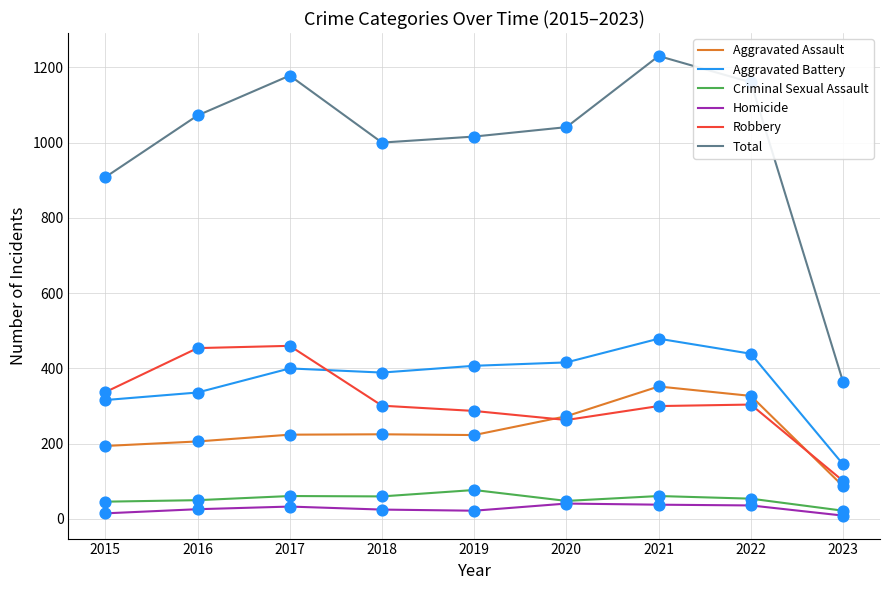

What are all the series names shown in the legend?

Aggravated Assault, Aggravated Battery, Criminal Sexual Assault, Homicide, Robbery, Total